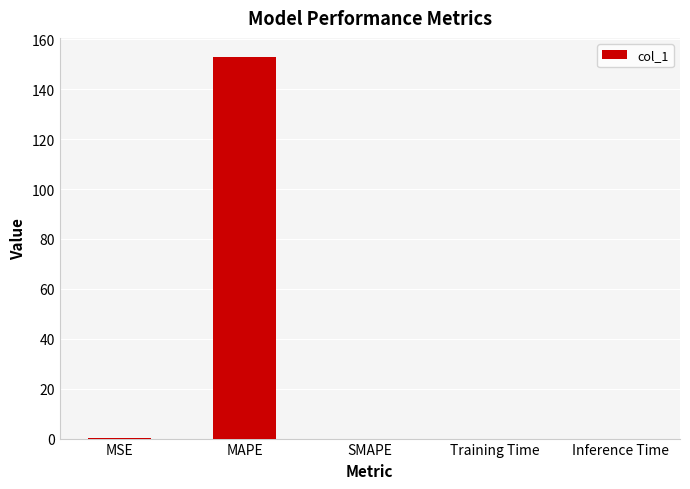

What is the maximum value shown in the chart?

152.9